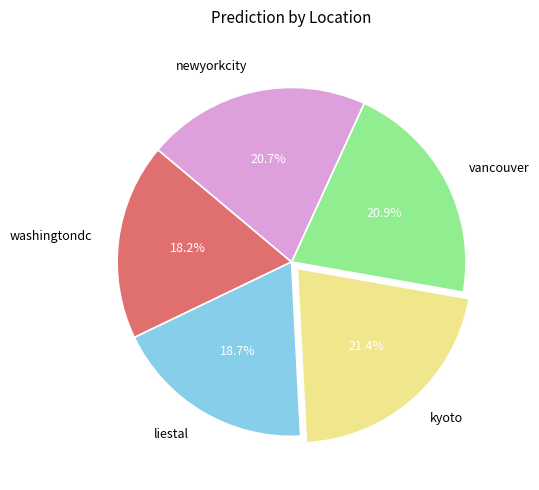

Is there any slice that represents more than half of the pie?

No